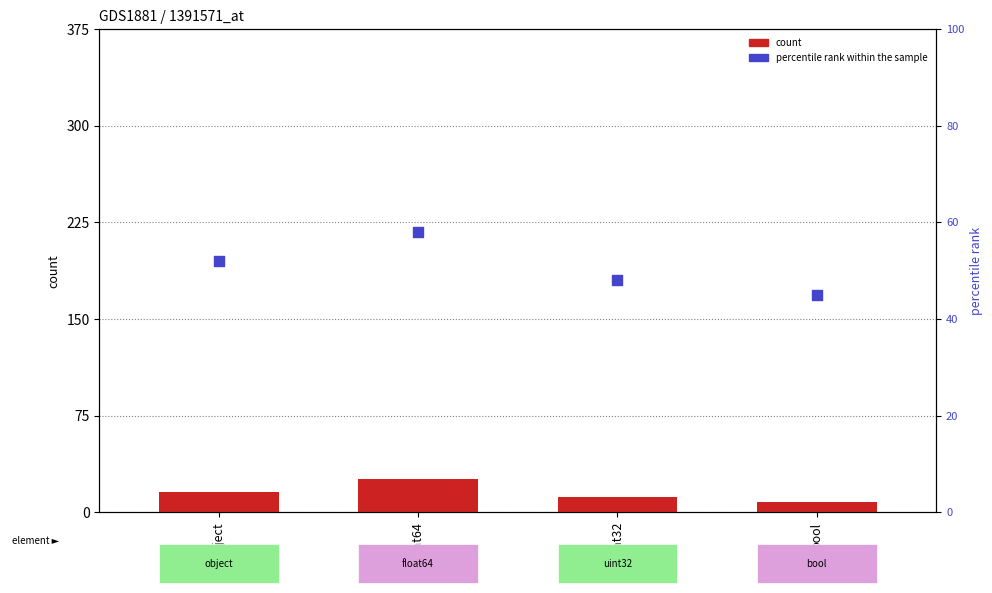

Which series reaches the minimum Y coordinate?

count